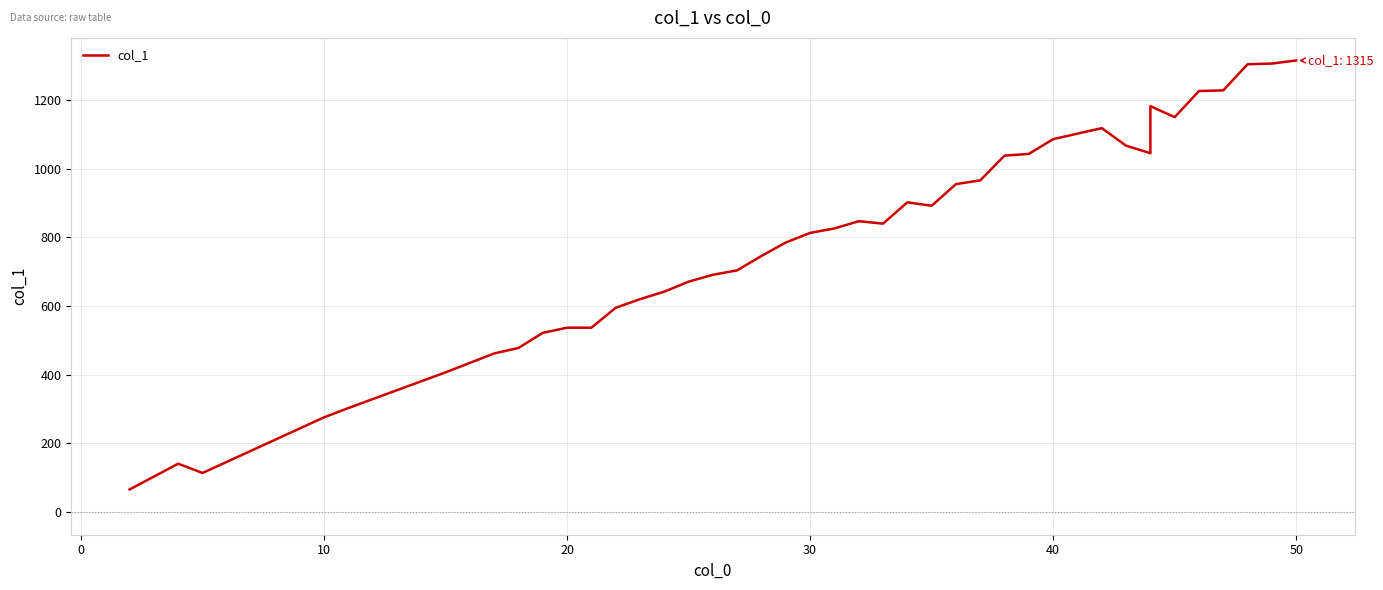

Reading right to left, what are all the values shown in this chart?

1315	1306	1304	1228	1226	1150	1182	1045	1067	1118	1086	1043	1038	966	955	892	902	840	847	826	813	785	746	704	691	671	642	620	595	537	537	522	478	462	407	303	276	114	141	66